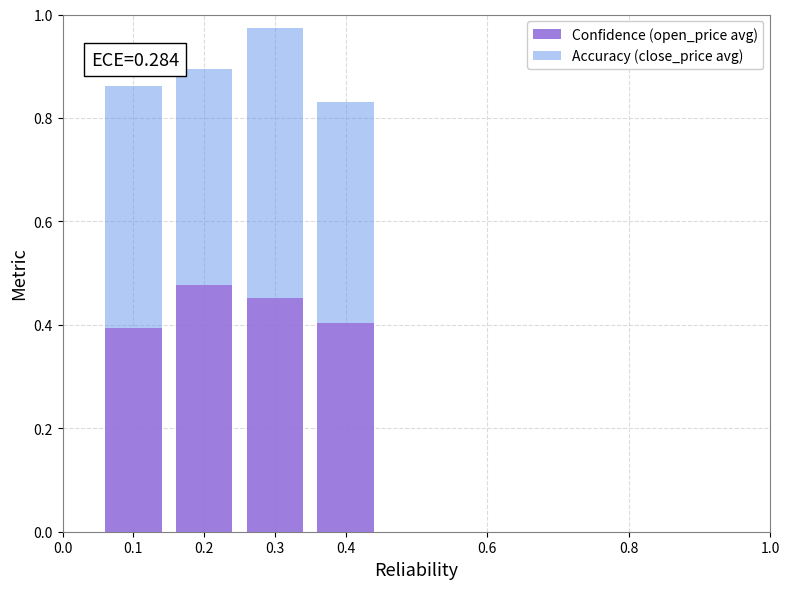

What is the total value across all series at 0.4?

0.8